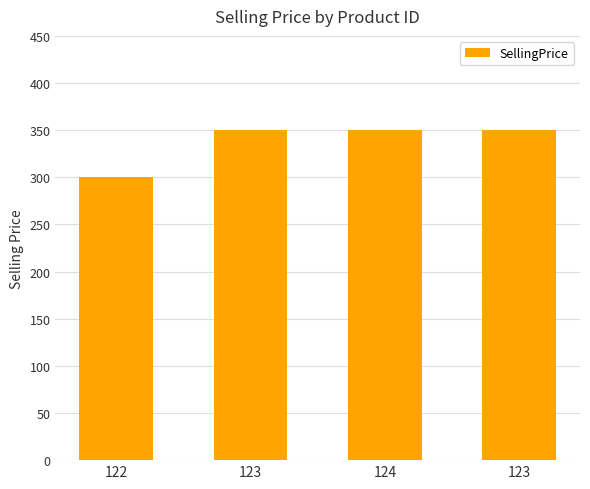

What is the value of the 4th bar from the left?

350